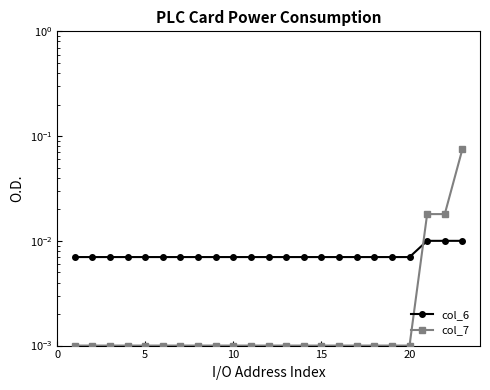

Rank the series at 20 from lowest to highest value.

col_7, col_6